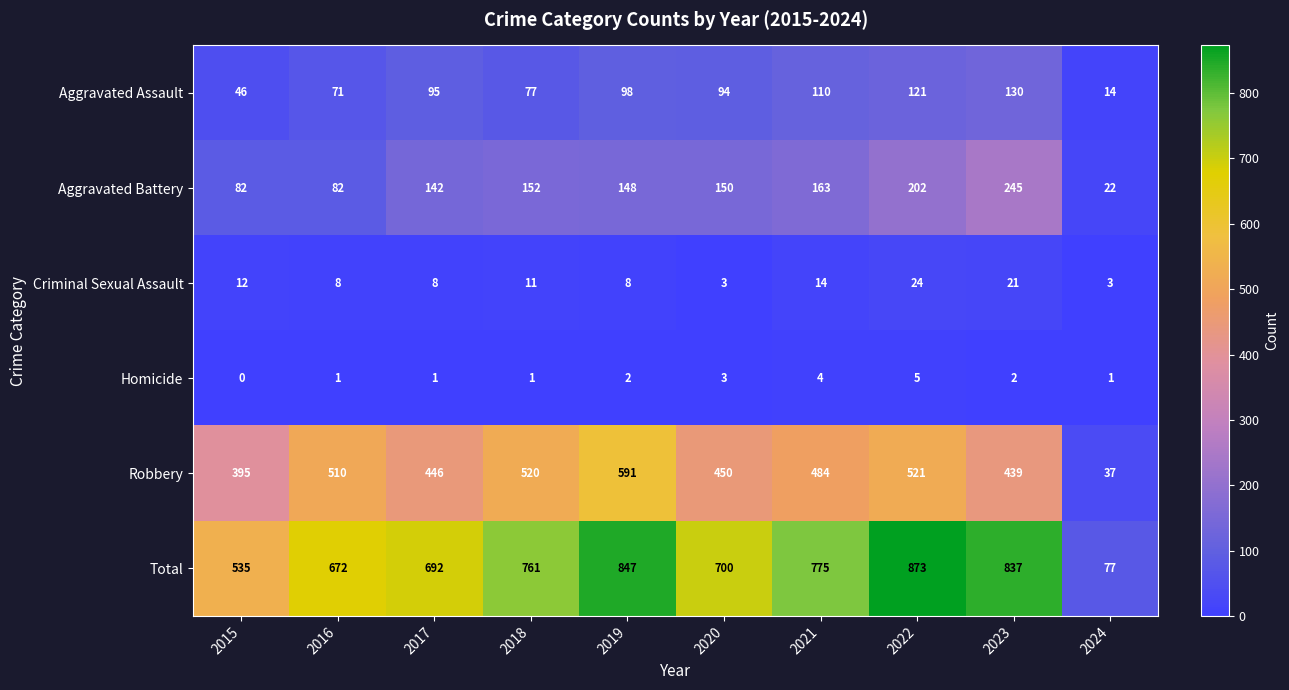

What is the maximum value shown in the chart?

873